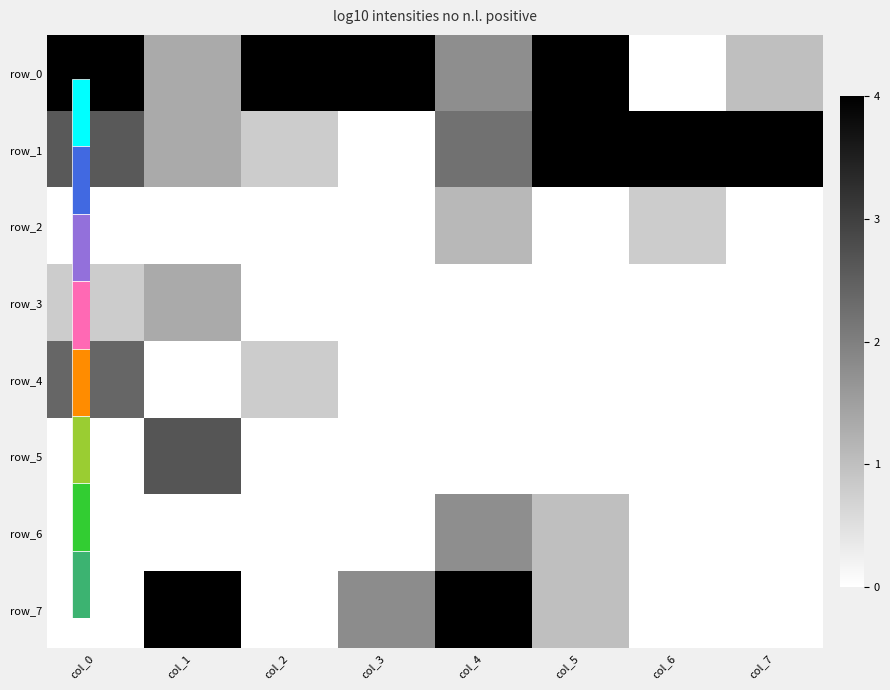

Reading left to right, extract all data points from this chart.

row_0: col_0=4.0	col_1=1.3	col_2=4.0	col_3=4.0	col_4=1.8	col_5=4.0	col_6=0.0	col_7=1.0
row_1: col_0=2.6	col_1=1.3	col_2=0.8	col_3=0.0	col_4=2.2	col_5=4.0	col_6=4.0	col_7=4.0
row_2: col_0=0.0	col_1=0.0	col_2=0.0	col_3=0.0	col_4=1.1	col_5=0.0	col_6=0.8	col_7=0.0
row_3: col_0=0.8	col_1=1.3	col_2=0.0	col_3=0.0	col_4=0.0	col_5=0.0	col_6=0.0	col_7=0.0
row_4: col_0=2.4	col_1=0.0	col_2=0.8	col_3=0.0	col_4=0.0	col_5=0.0	col_6=0.0	col_7=0.0
row_5: col_0=0.0	col_1=2.7	col_2=0.0	col_3=0.0	col_4=0.0	col_5=0.0	col_6=0.0	col_7=0.0
row_6: col_0=0.0	col_1=0.0	col_2=0.0	col_3=0.0	col_4=1.8	col_5=1.0	col_6=0.0	col_7=0.0
row_7: col_0=0.0	col_1=4.0	col_2=0.0	col_3=1.8	col_4=4.0	col_5=1.0	col_6=0.0	col_7=0.0